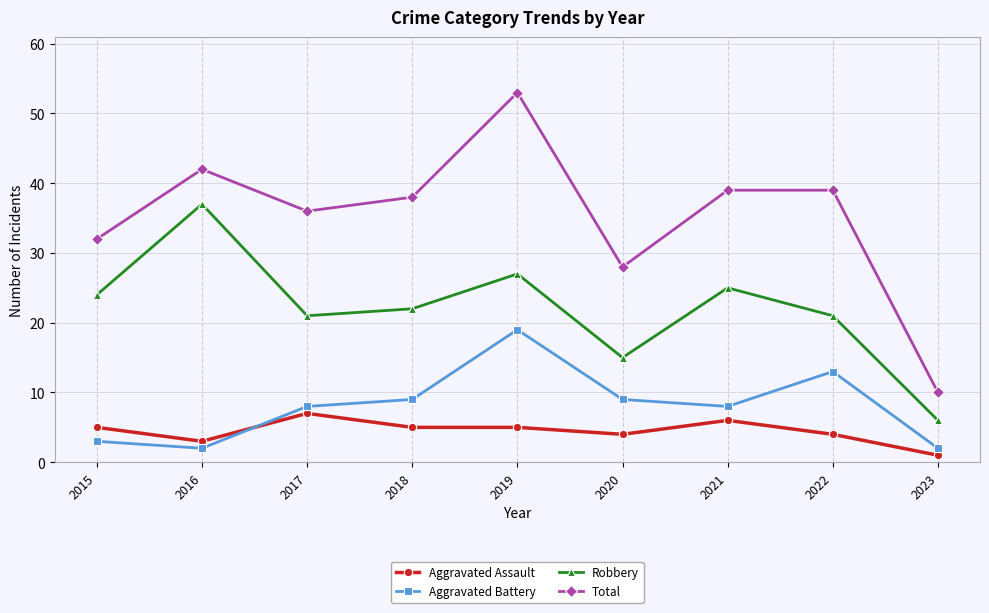

What is the difference between the highest and lowest values at 2023?

9